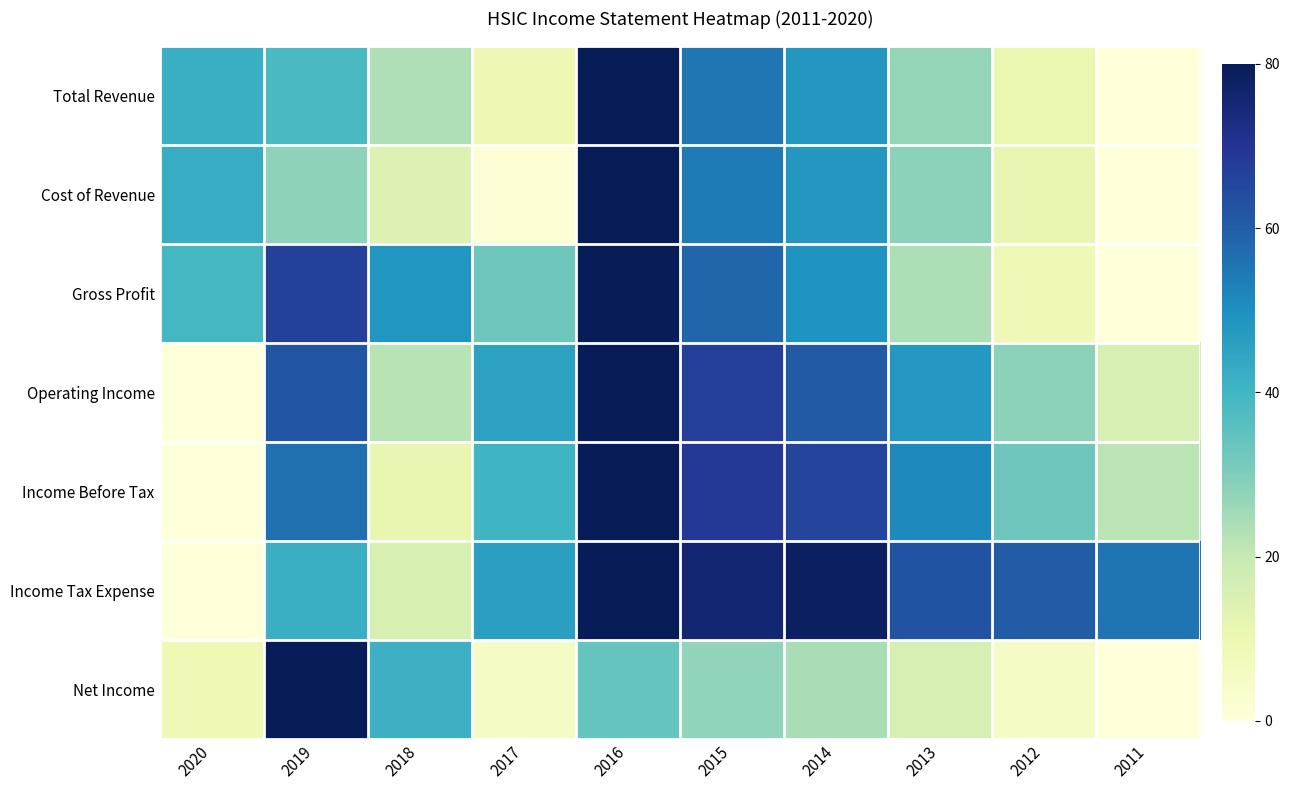

Reading right to left, what are all the values shown in this chart?

Total Revenue: 2011=0.0	2012=10.8	2013=27.1	2014=48.4	2015=55.2	2016=80.0	2017=9.3	2018=23.3	2019=38.3	2020=41.8
Cost of Revenue: 2011=0.0	2012=11.5	2013=28.4	2014=48.3	2015=54.1	2016=80.0	2017=0.9	2018=14.1	2019=28.0	2020=42.7
Gross Profit: 2011=0.0	2012=8.8	2013=23.5	2014=48.8	2015=58.3	2016=80.0	2017=32.5	2018=48.7	2019=66.6	2020=39.2
Operating Income: 2011=15.8	2012=28.3	2013=48.0	2014=60.9	2015=67.3	2016=80.0	2017=45.5	2018=22.1	2019=62.0	2020=0.0
Income Before Tax: 2011=21.7	2012=32.6	2013=51.5	2014=65.5	2015=69.1	2016=80.0	2017=40.6	2018=11.5	2019=56.4	2020=0.0
Income Tax Expense: 2011=55.3	2012=60.4	2013=62.3	2014=78.4	2015=75.7	2016=80.0	2017=46.1	2018=15.5	2019=41.8	2020=0.0
Net Income: 2011=0.0	2012=5.0	2013=15.6	2014=24.1	2015=27.3	2016=34.0	2017=5.1	2018=41.1	2019=80.0	2020=8.8